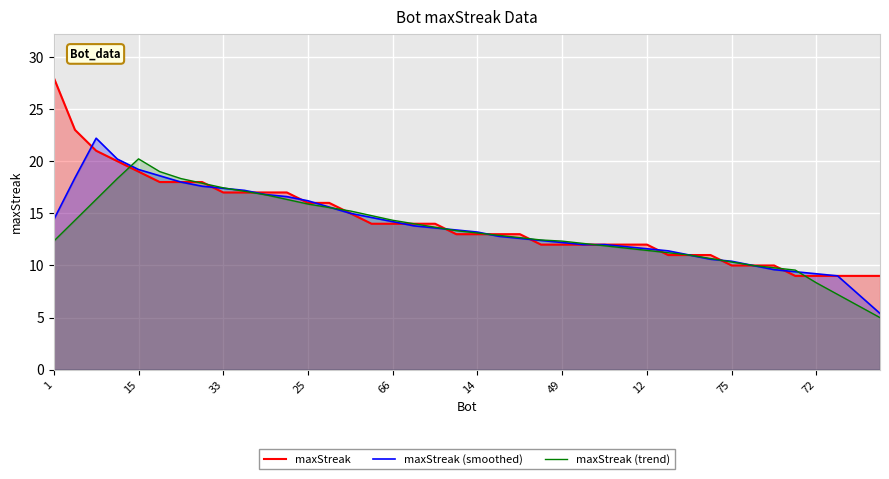

How many categories are shown in the chart?

40